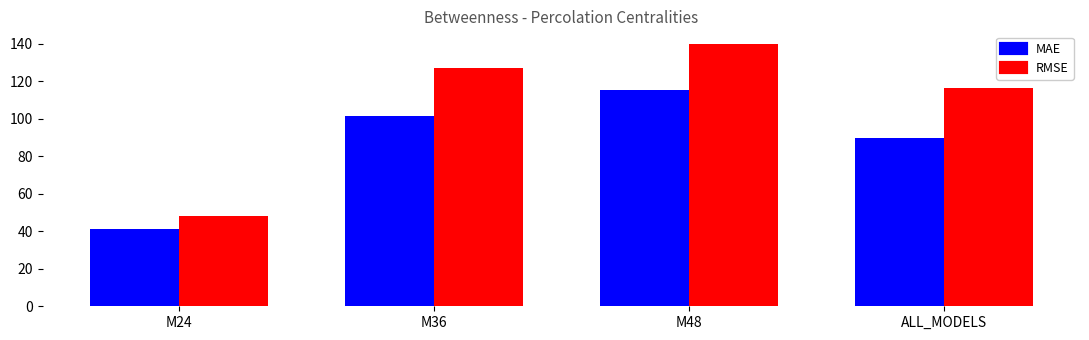

List the series in order of their overall mean, lowest first.

MAE, RMSE